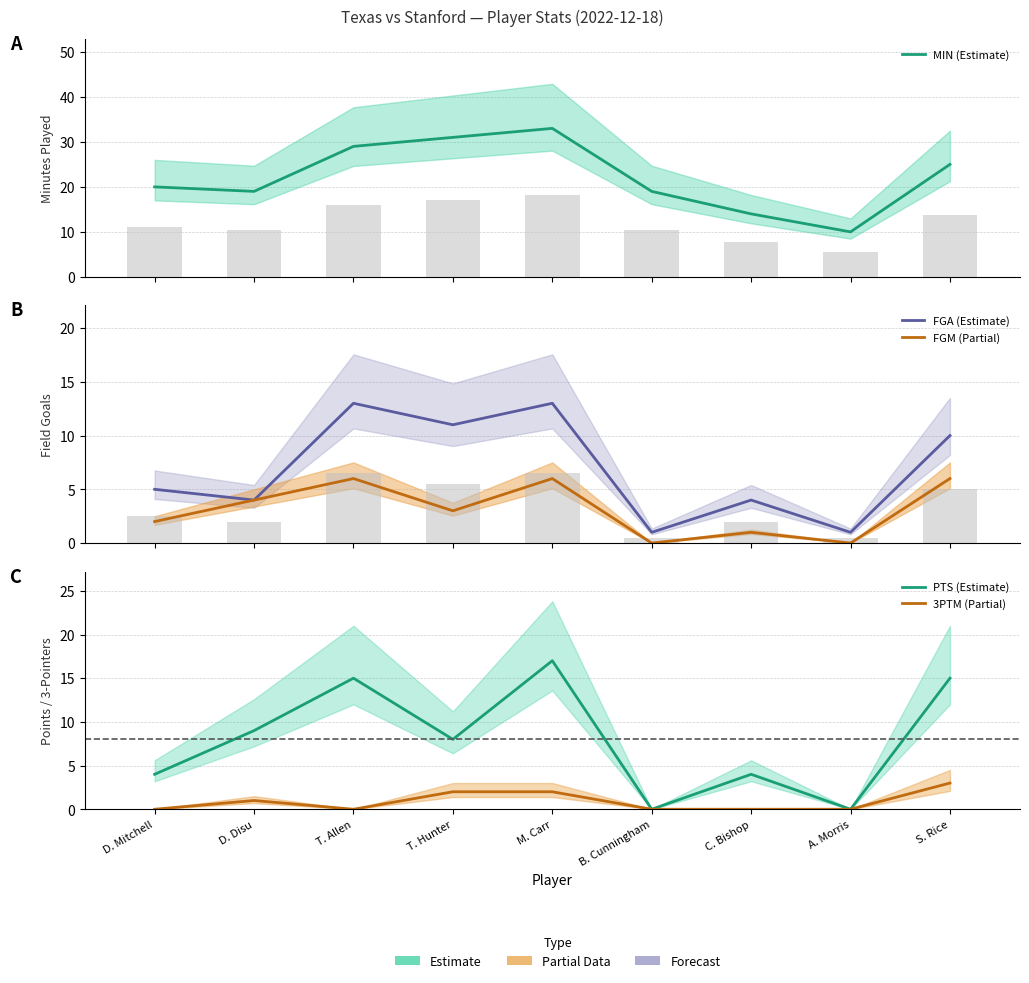

Where does the PTS (Estimate) series first go above 8?

D. Disu